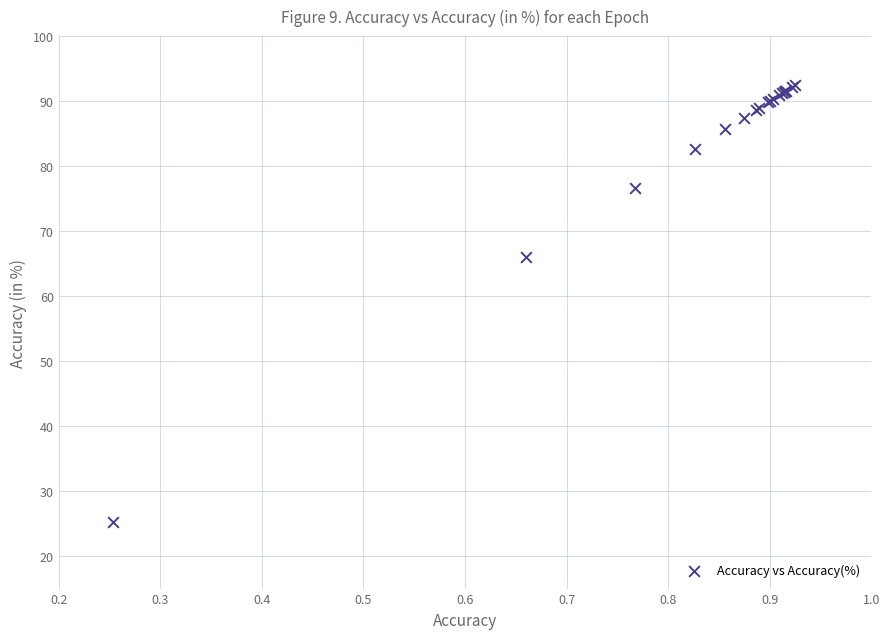

What Y value in the scatter plot is closest to 58?

66.0